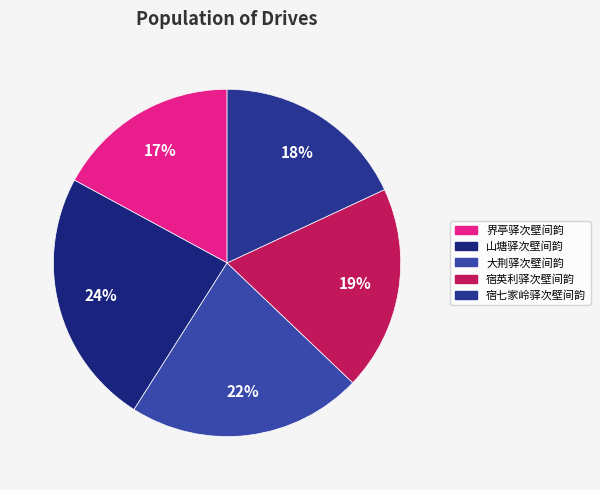

To the nearest percent, what is the difference between the 山塘驿次壁间韵 and 大荆驿次壁间韵 slice percentages?

2%